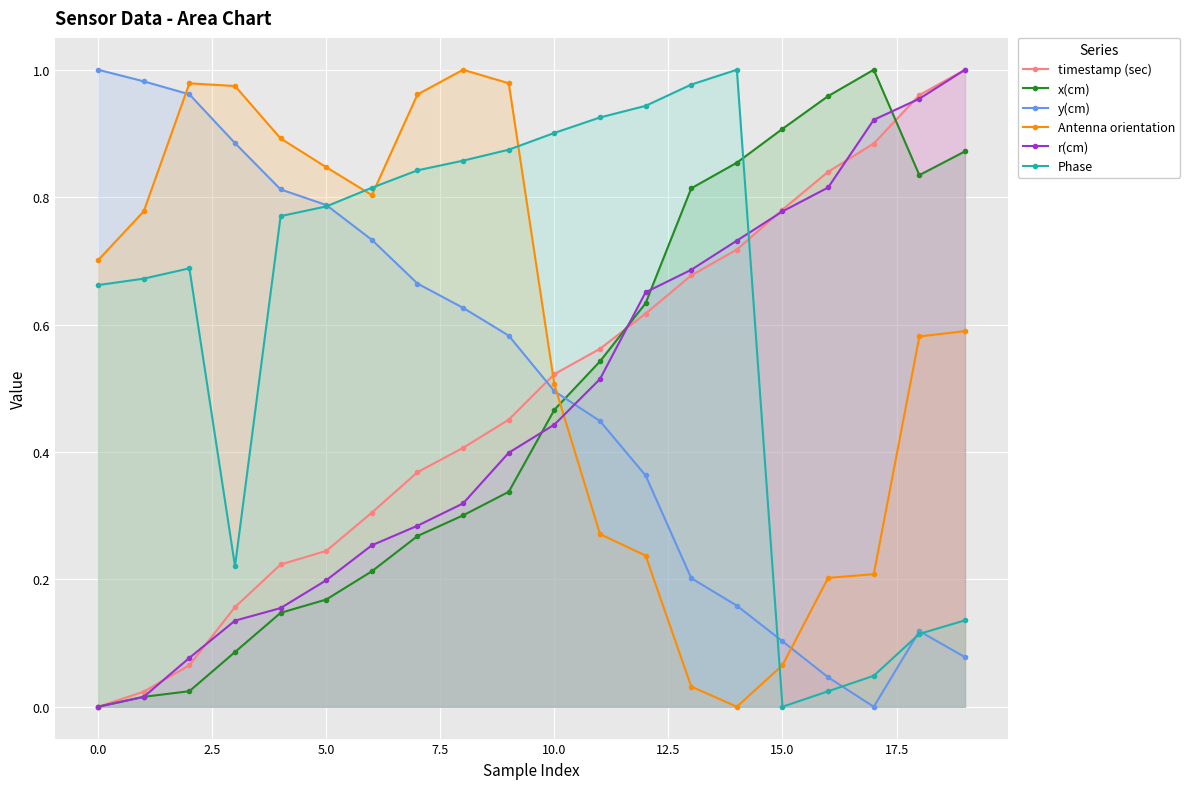

Which series has the widest spread of values?

timestamp (sec)